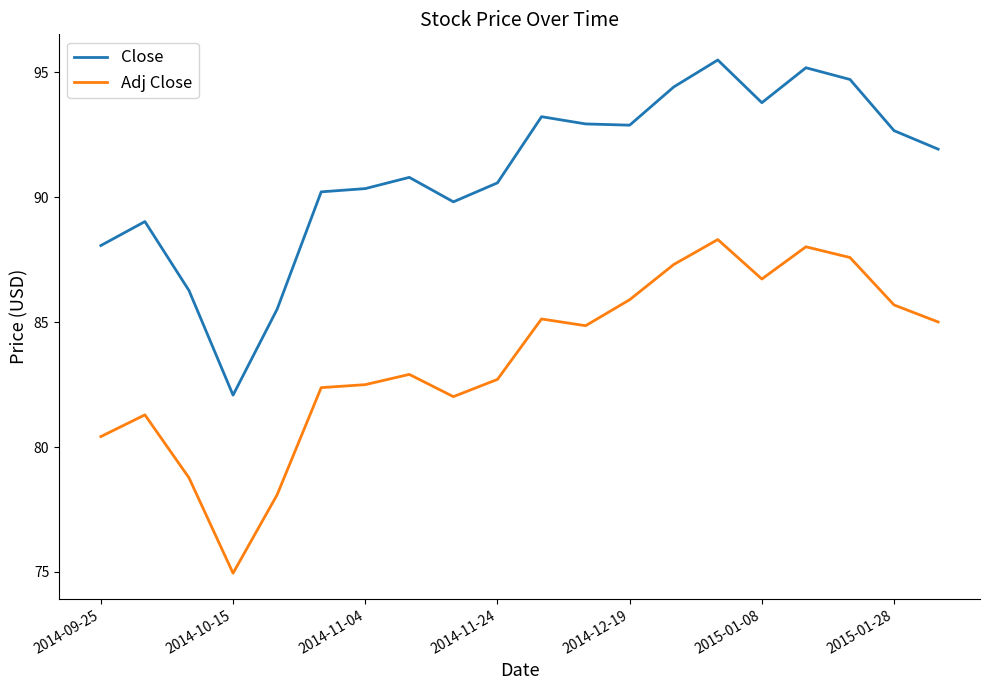

Rank the series by their maximum value, from highest to lowest.

Close, Adj Close